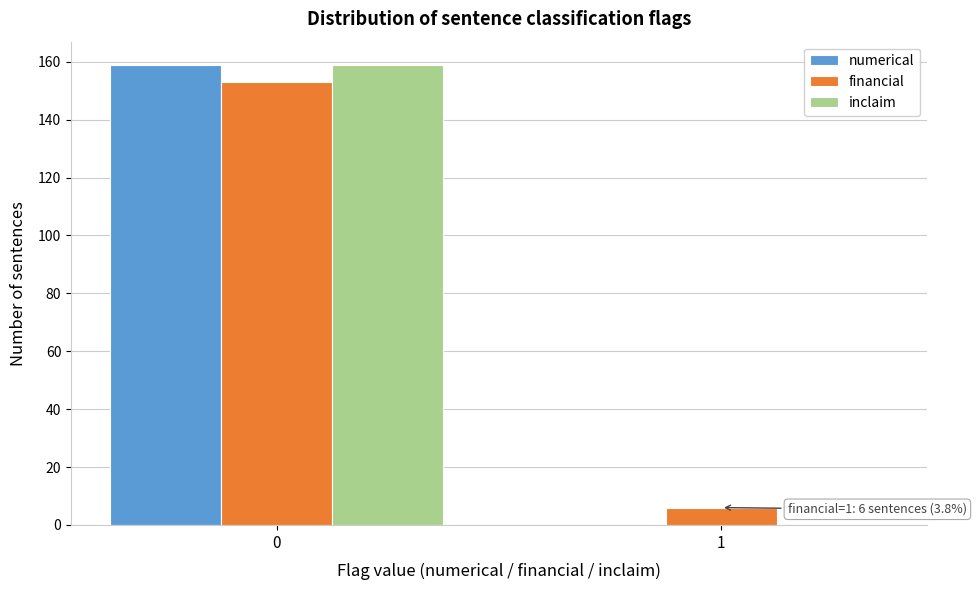

Reading left to right, what are all the values shown in this chart?

numerical: 0=159	1=0
financial: 0=153	1=6
inclaim: 0=159	1=0